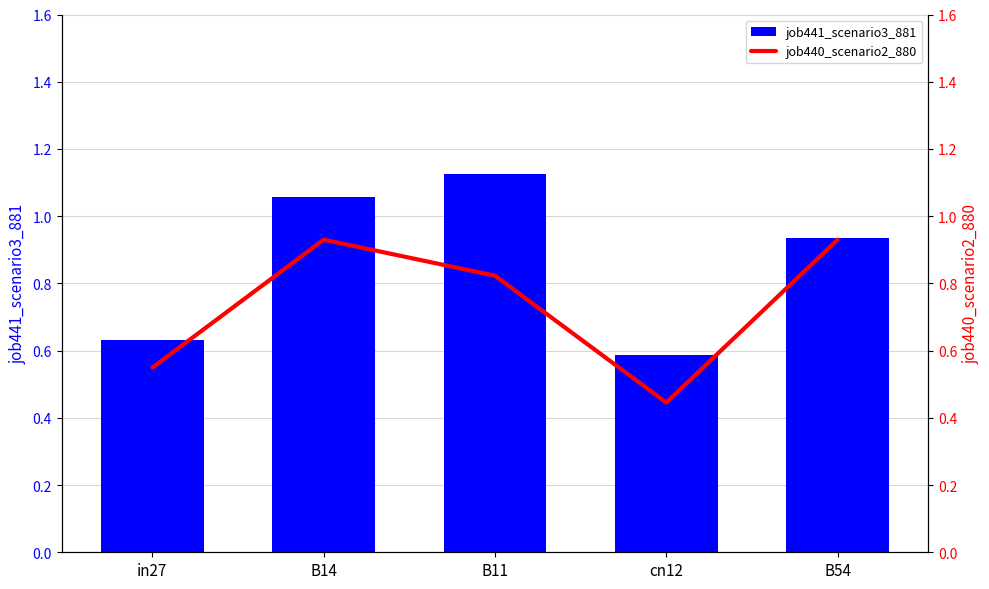

What is the total value across all series at cn12?

1.0